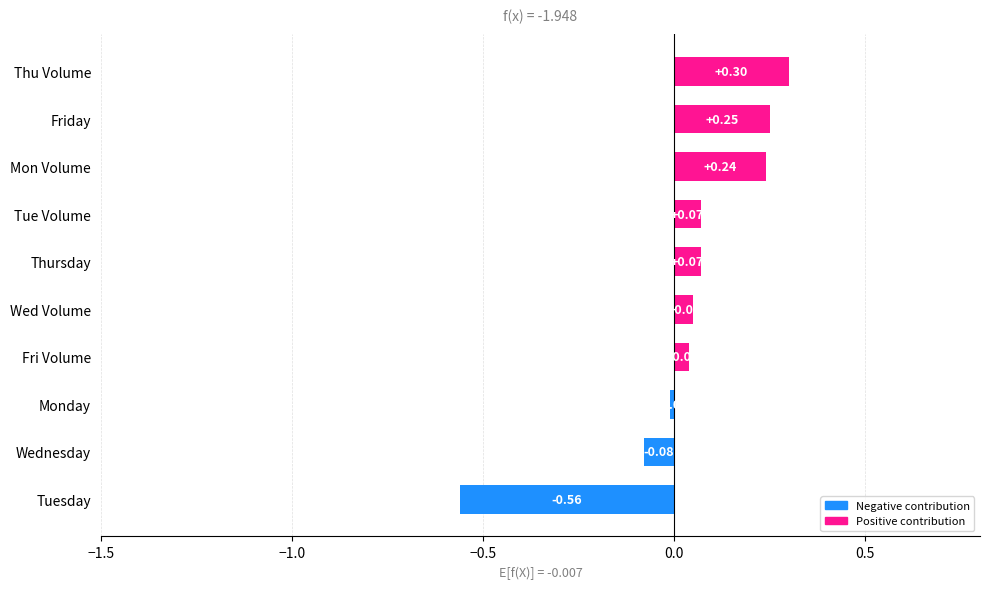

What is the difference between the second highest and minimum values?

0.8